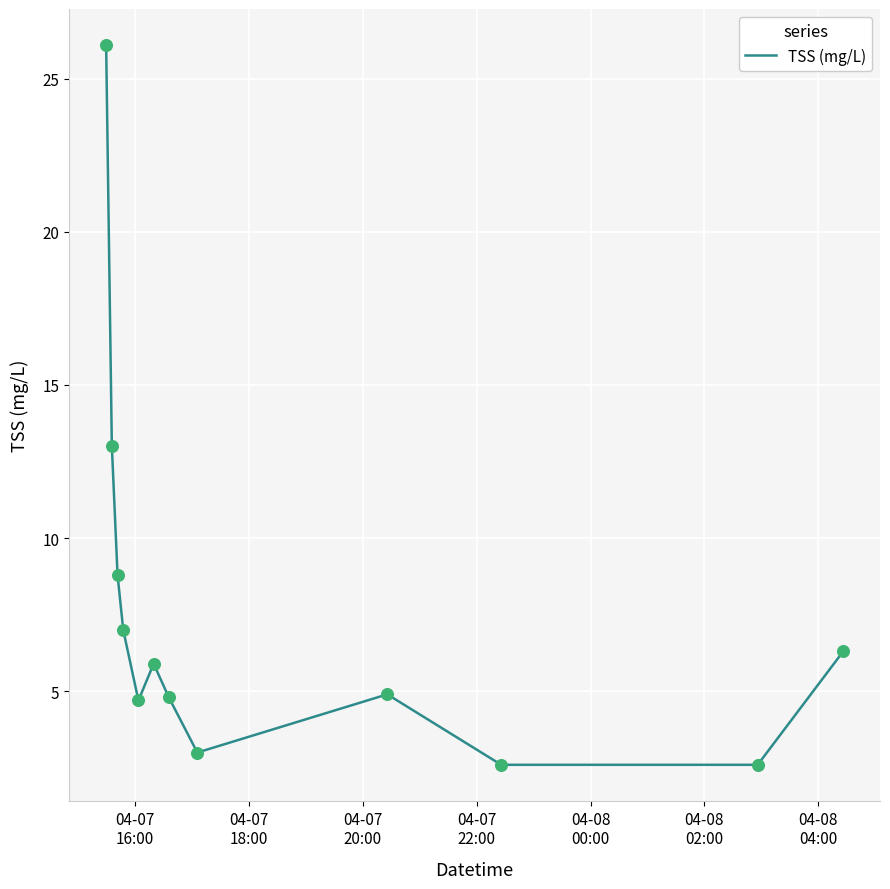

What is the smallest value displayed?

2.6